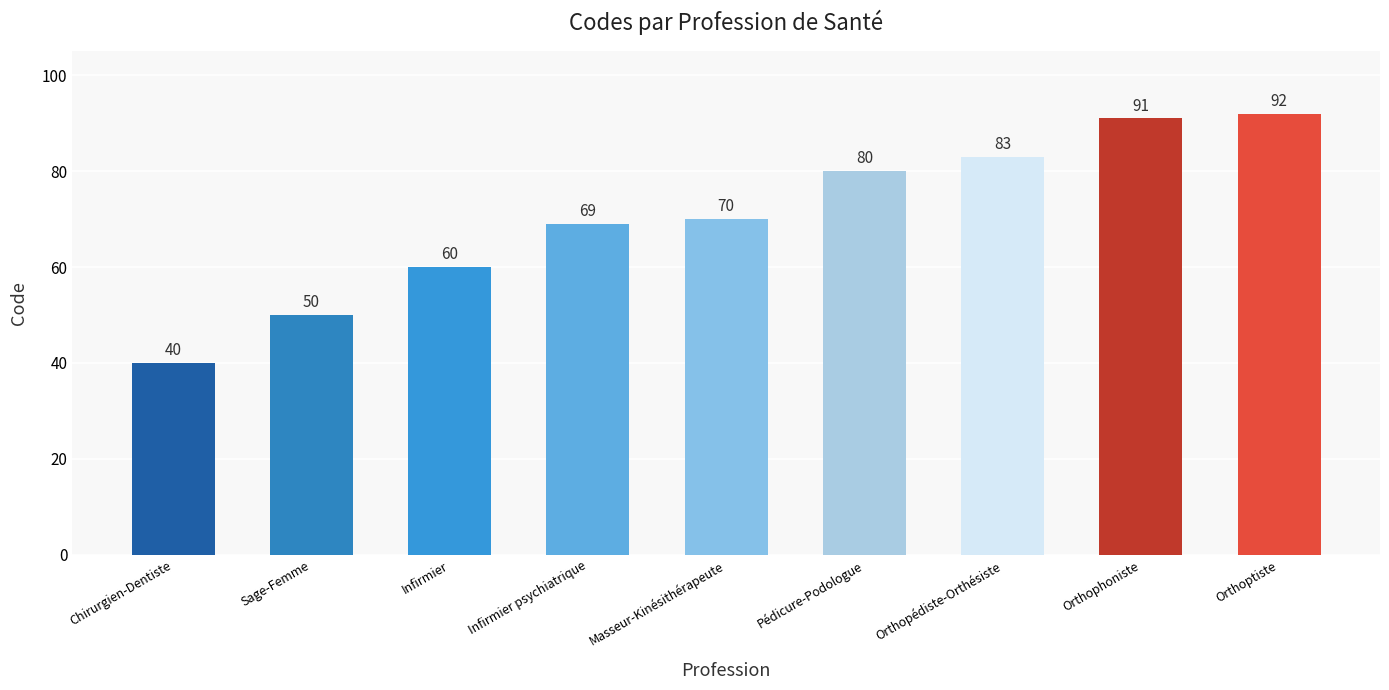

Is it true that the value at Orthophoniste is 91?

True